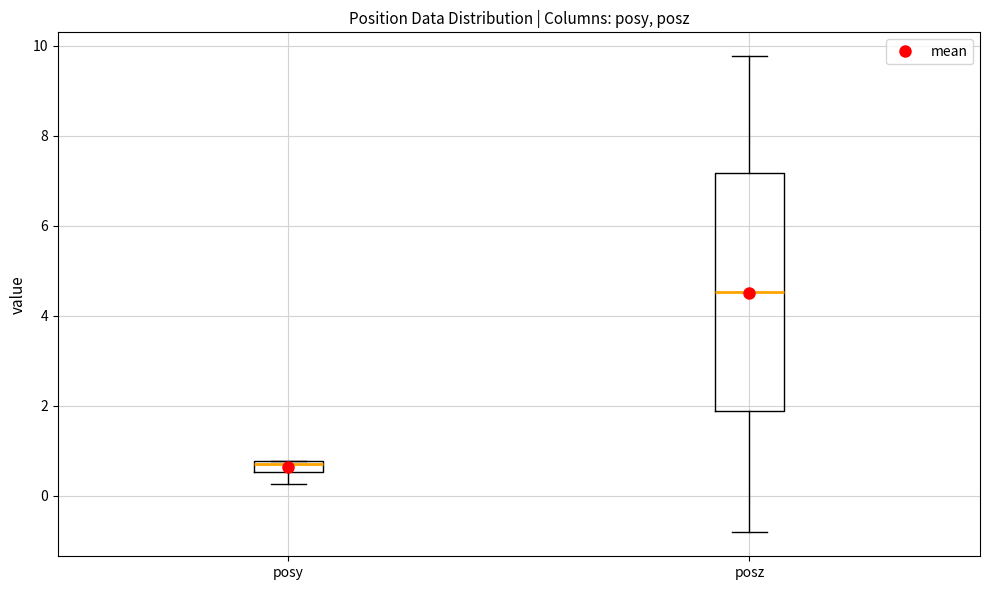

Comparing the boxes themselves (not the whiskers), which one is the tallest?

posz